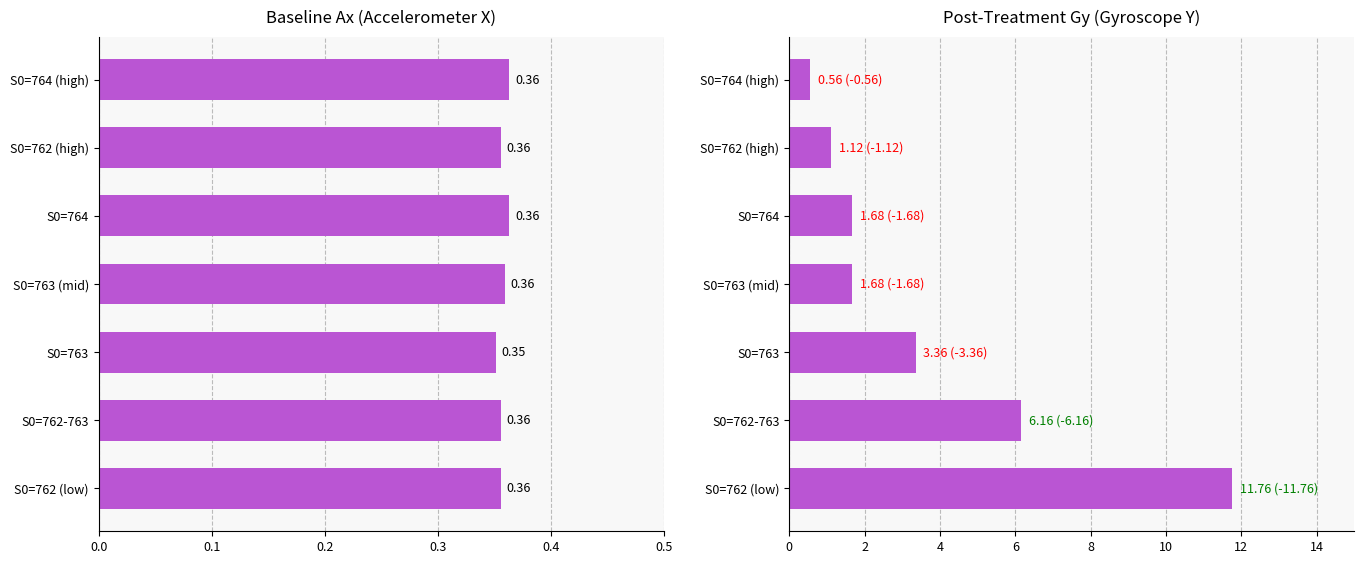

Reading left to right, extract all data points from this chart.

Ax: 0.4	0.4	0.4	0.4	0.4	0.4	0.4
|Gy|: 11.8	6.2	3.4	1.7	1.7	1.1	0.6